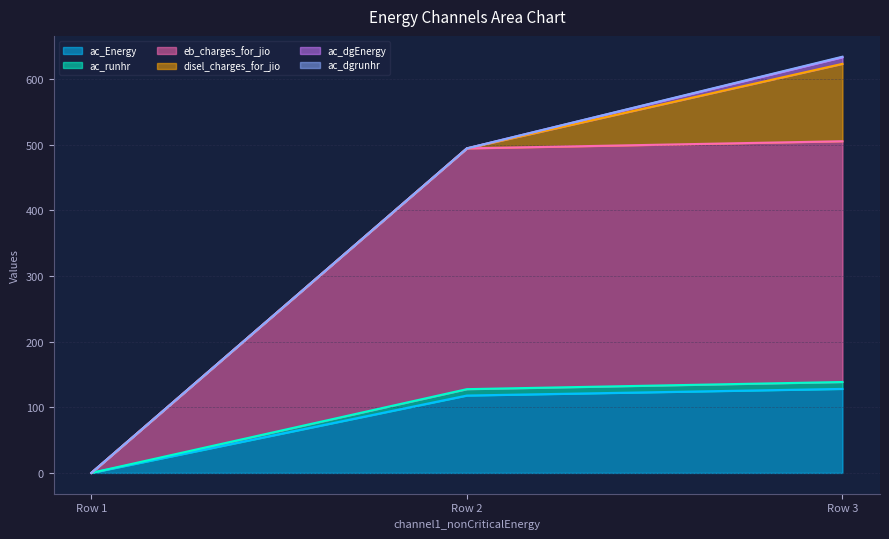

Is it true that ac_Energy equals 128.0 at Row 3?

True